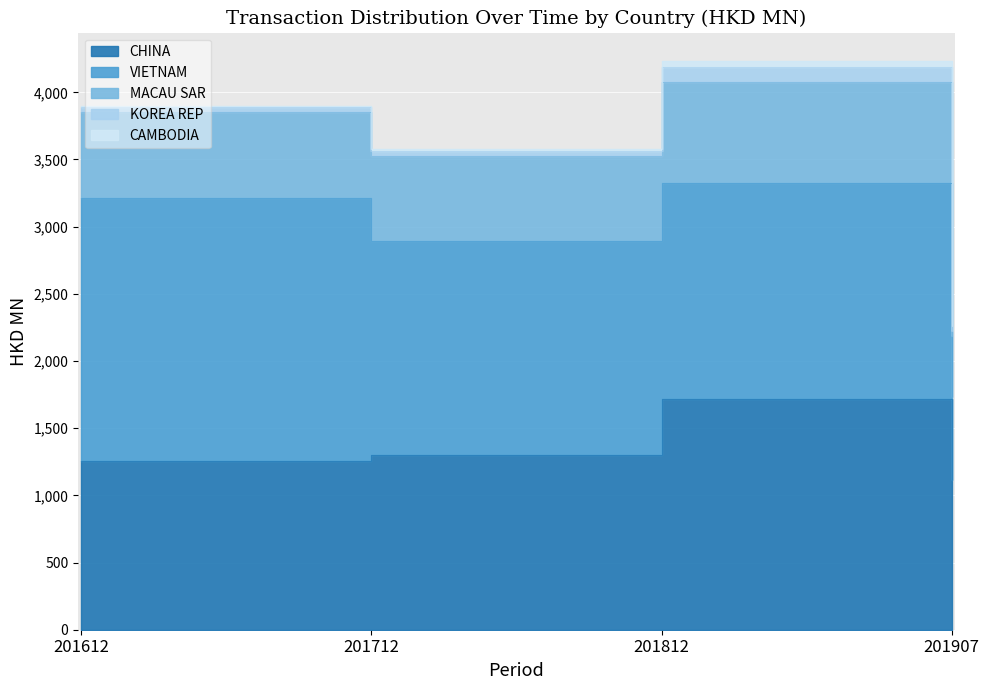

At which label does 201907 first exceed 17?

CHINA